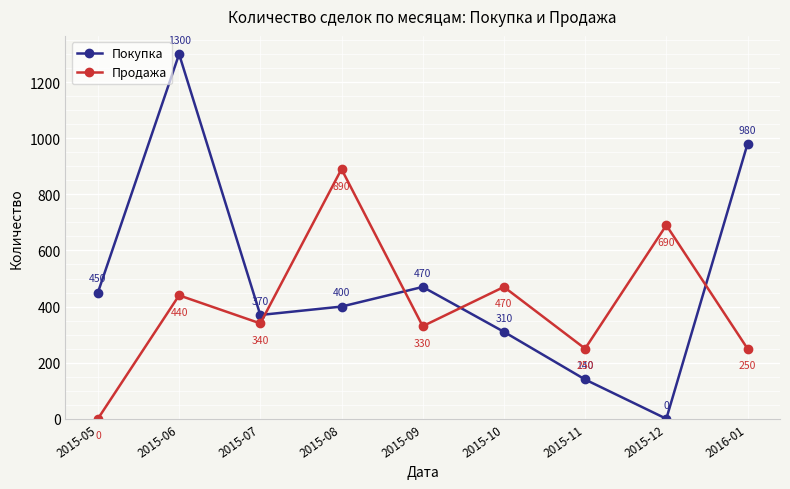

What is the difference between the highest and lowest values at 2015-05?

450